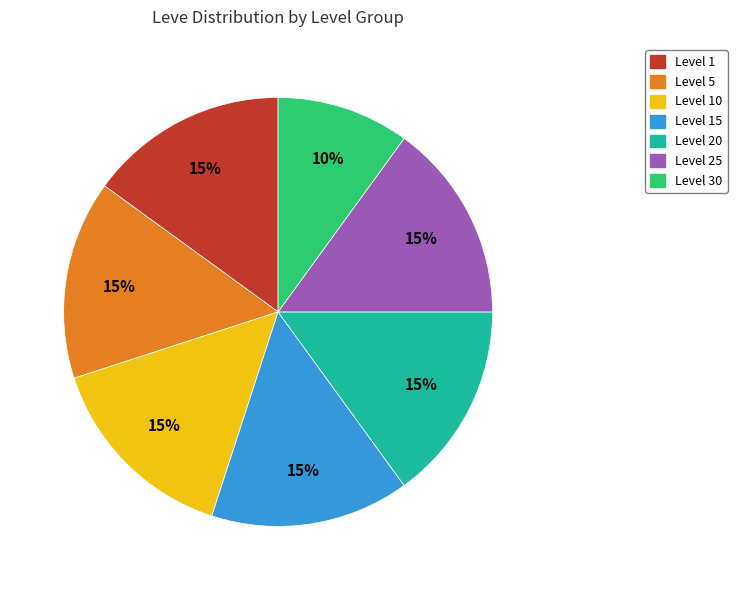

To the nearest percent, what is the average slice percentage?

14%